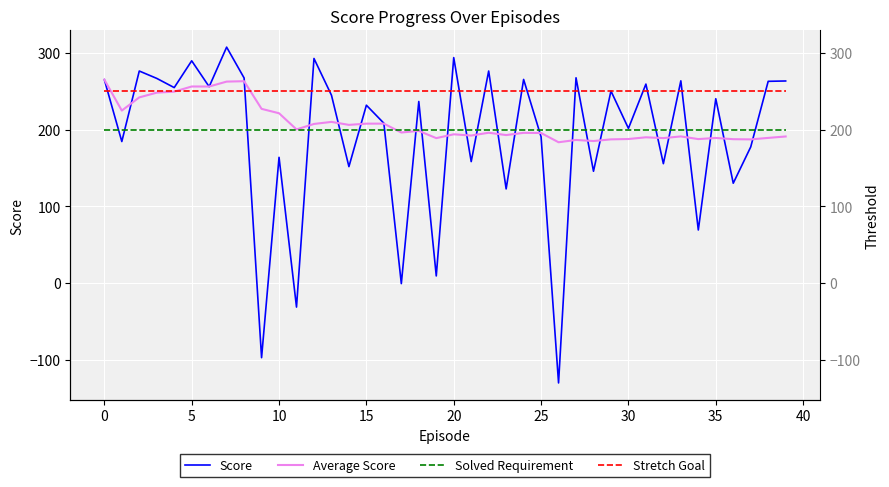

Is the value of Average Score at 19 greater than the value of Solved Requirement at 28?

No